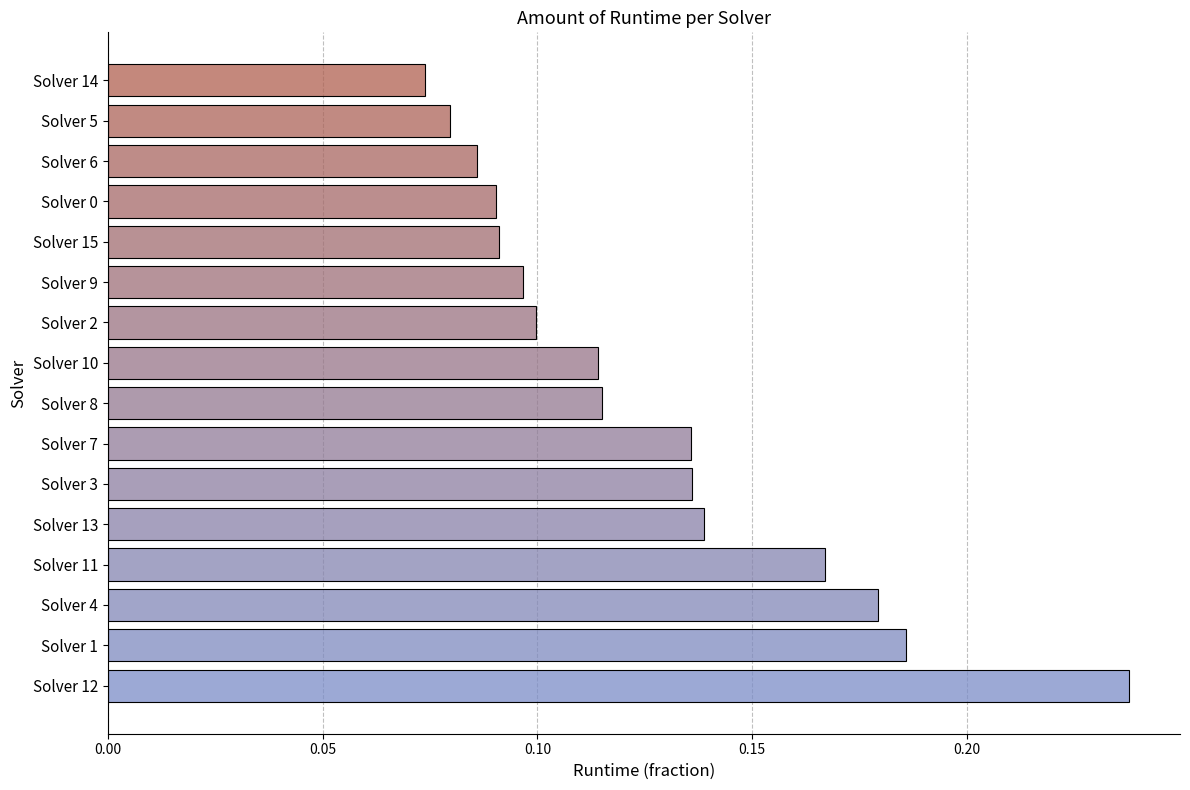

Which category has the highest value across all series?

Solver 12